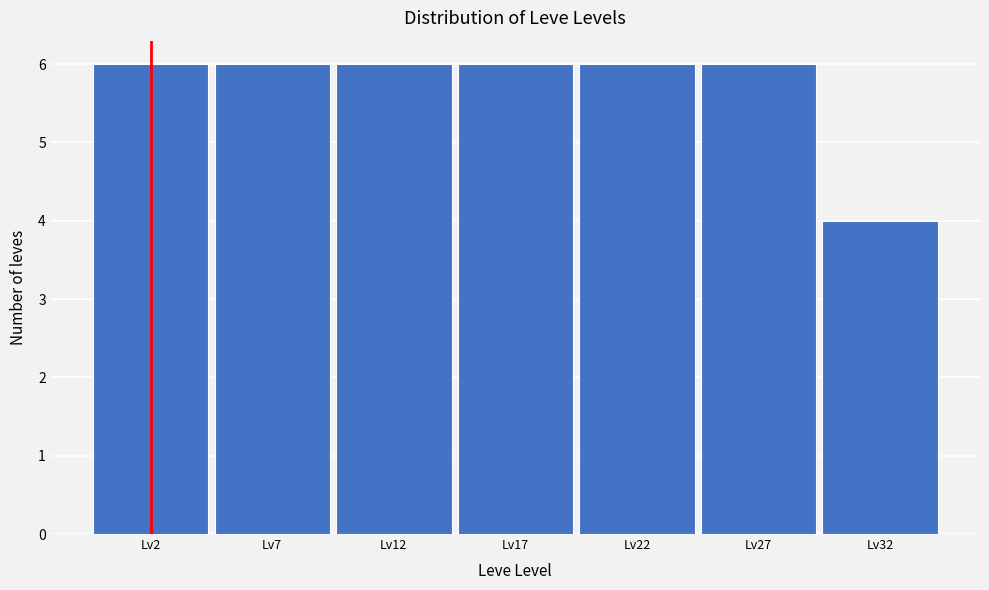

Reading left to right, transcribe this chart: for each bar, give the range it covers on the x-axis and its height. The values are not printed on the chart, so give them approximately, as read against the axis.

-0.5 to 4.5: 6
4.5 to 9.5: 6
9.5 to 14.5: 6
14.5 to 19.5: 6
19.5 to 24.5: 6
24.5 to 29.5: 6
29.5 to 34.5: 4